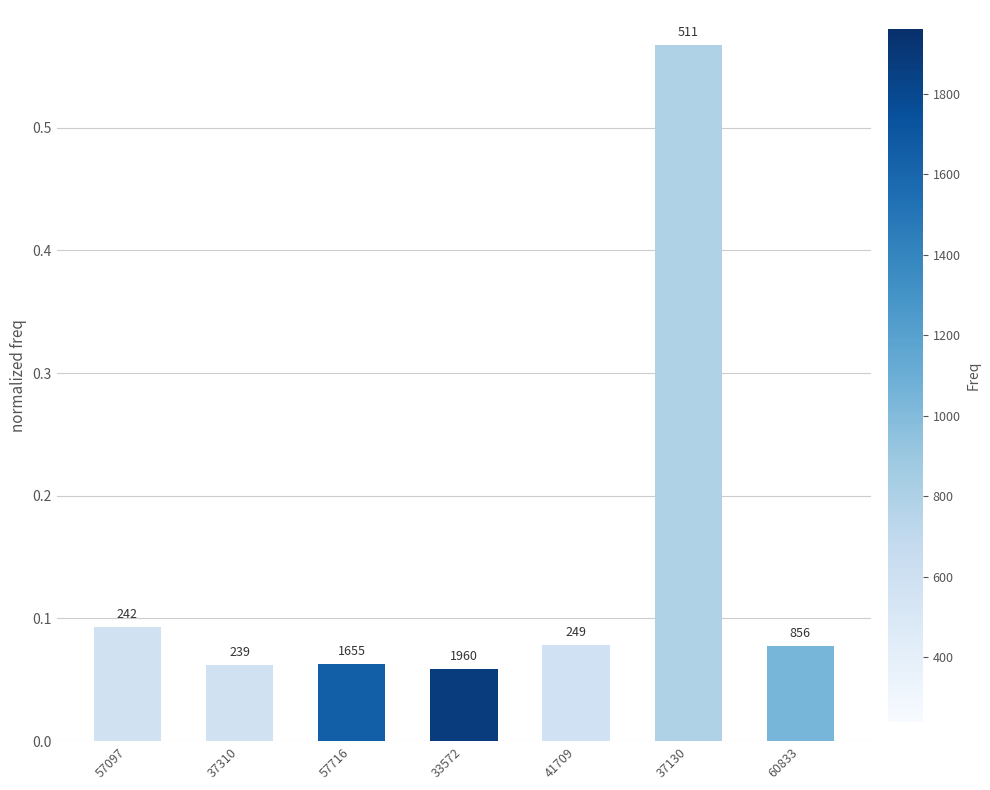

How many bars are there in total?

7